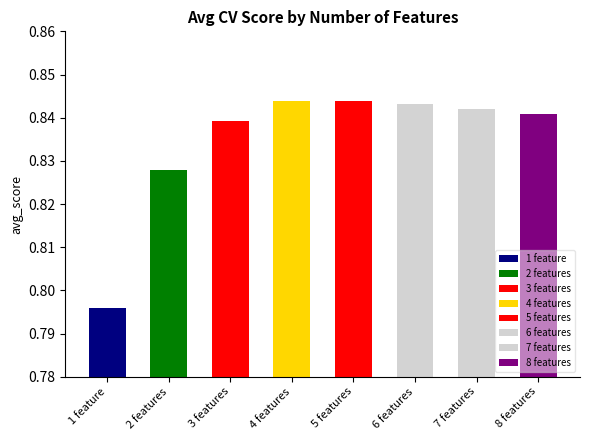

What is the maximum value shown in the chart?

0.8